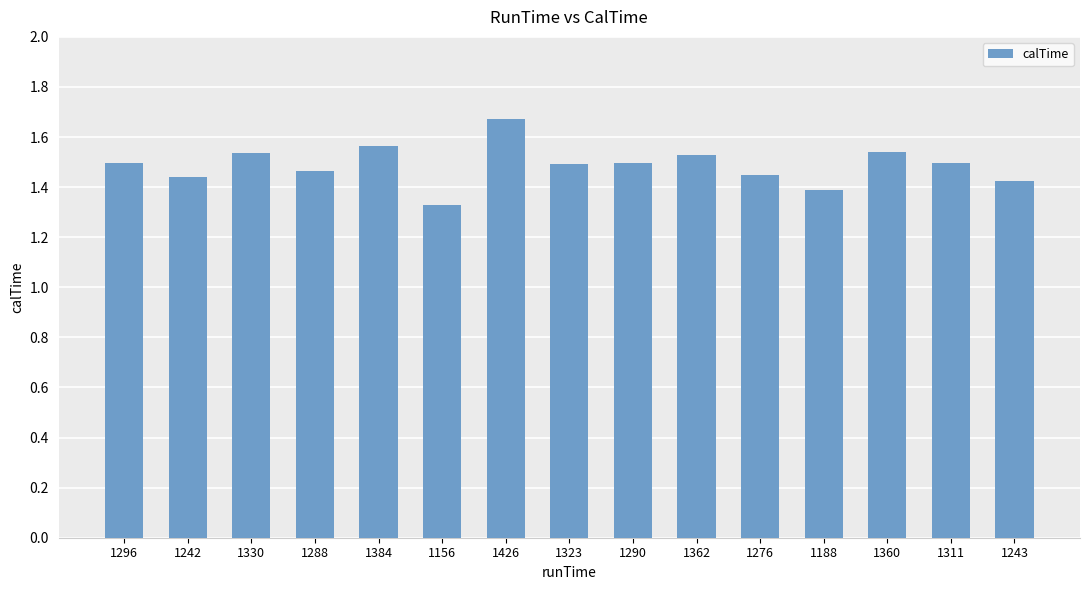

Where is the data nearest to the value 1?

1156